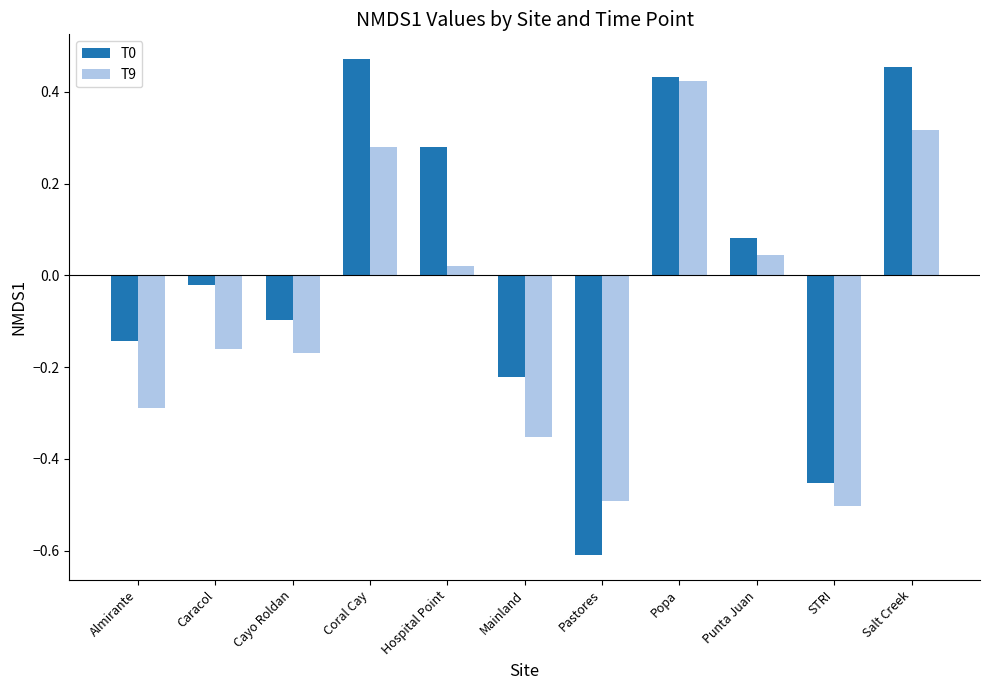

Is the value of T0 at Salt Creek greater than the value of T9 at STRI?

Yes